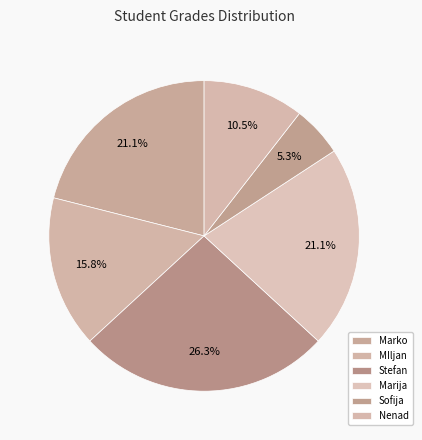

Is it true that Marko is 30% of the pie?

False